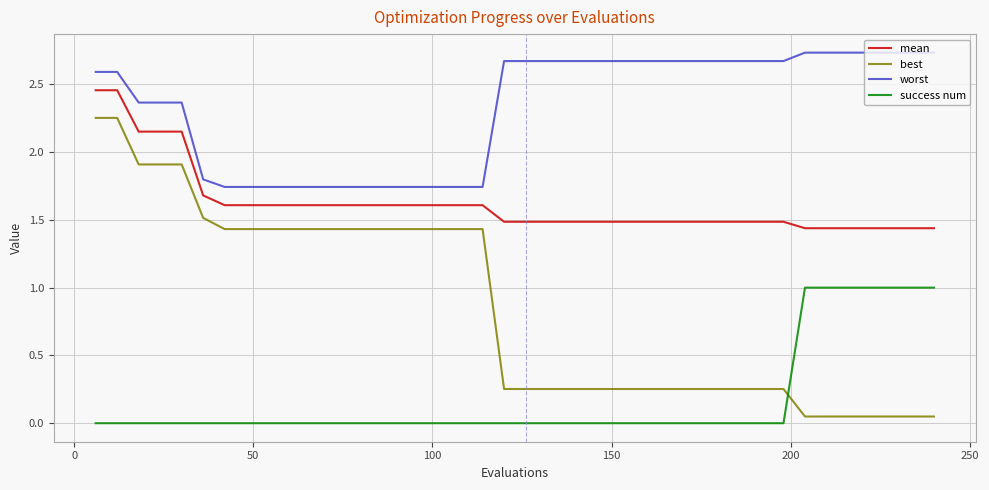

List the series in order of their peak value, lowest first.

success num, best, mean, worst